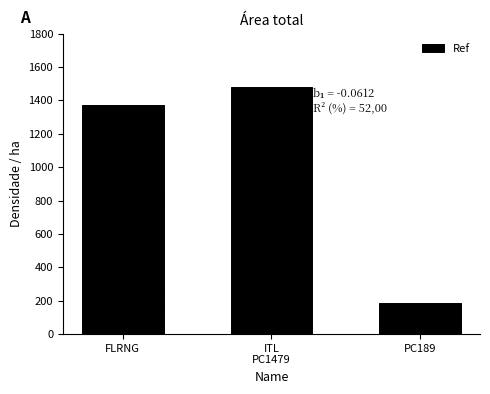

What position from the left is ITL
PC1479?

2